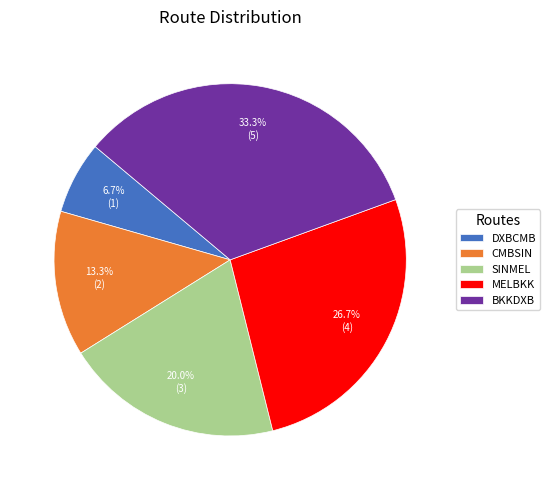

Approximately how many times larger is the value at MELBKK compared to CMBSIN?

2.0